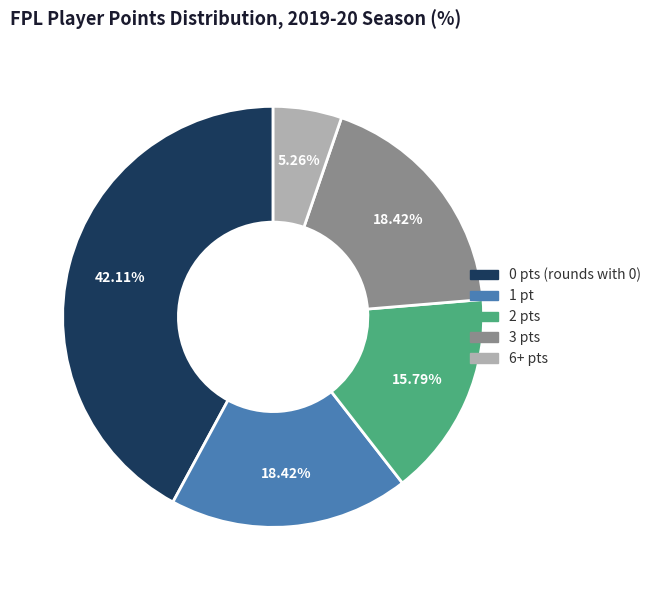

How many slices are in this pie chart?

5